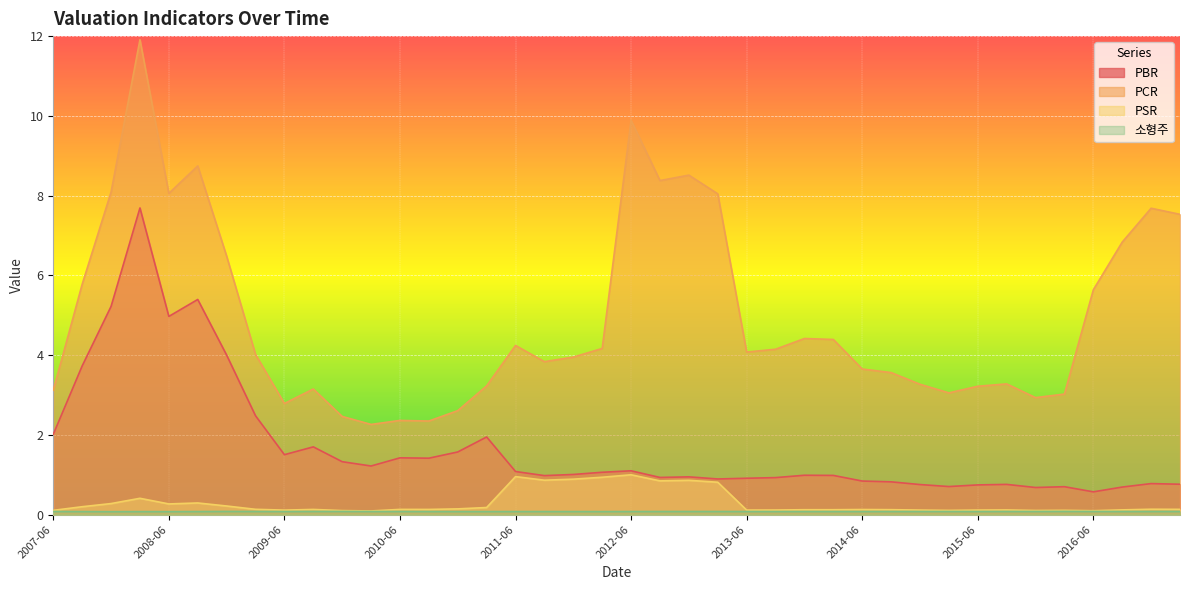

What is the total value across all series at 2009-12?

4.0